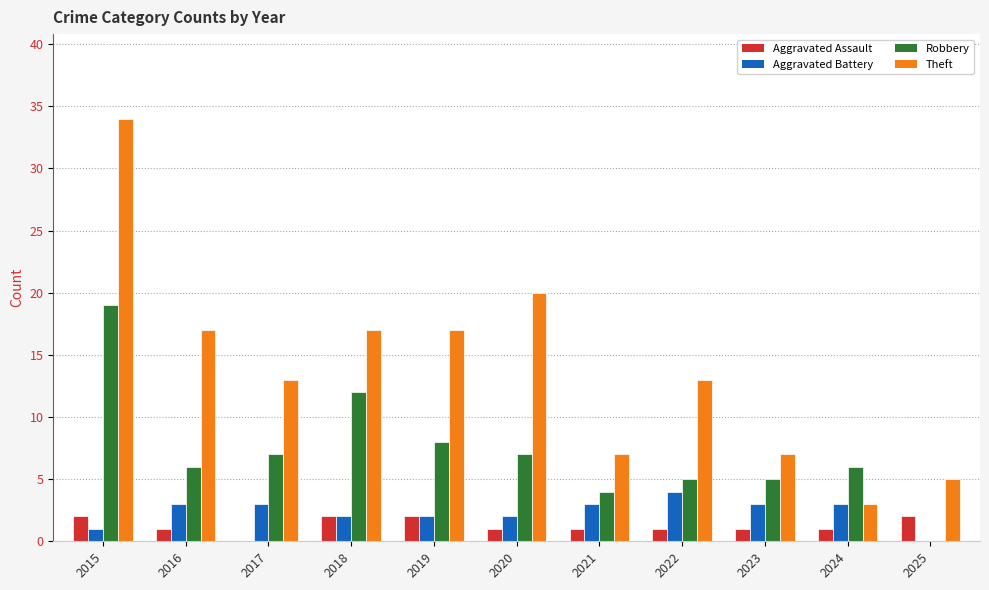

What is the sum of the Aggravated Battery values at 2019 and 2023?

5